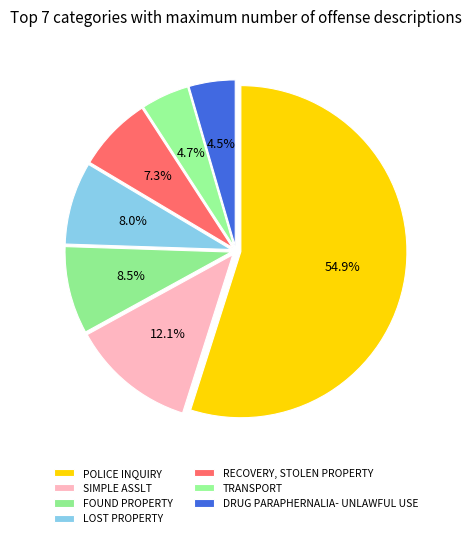

True or false: RECOVERY, STOLEN PROPERTY accounts for 7% of the total.

True